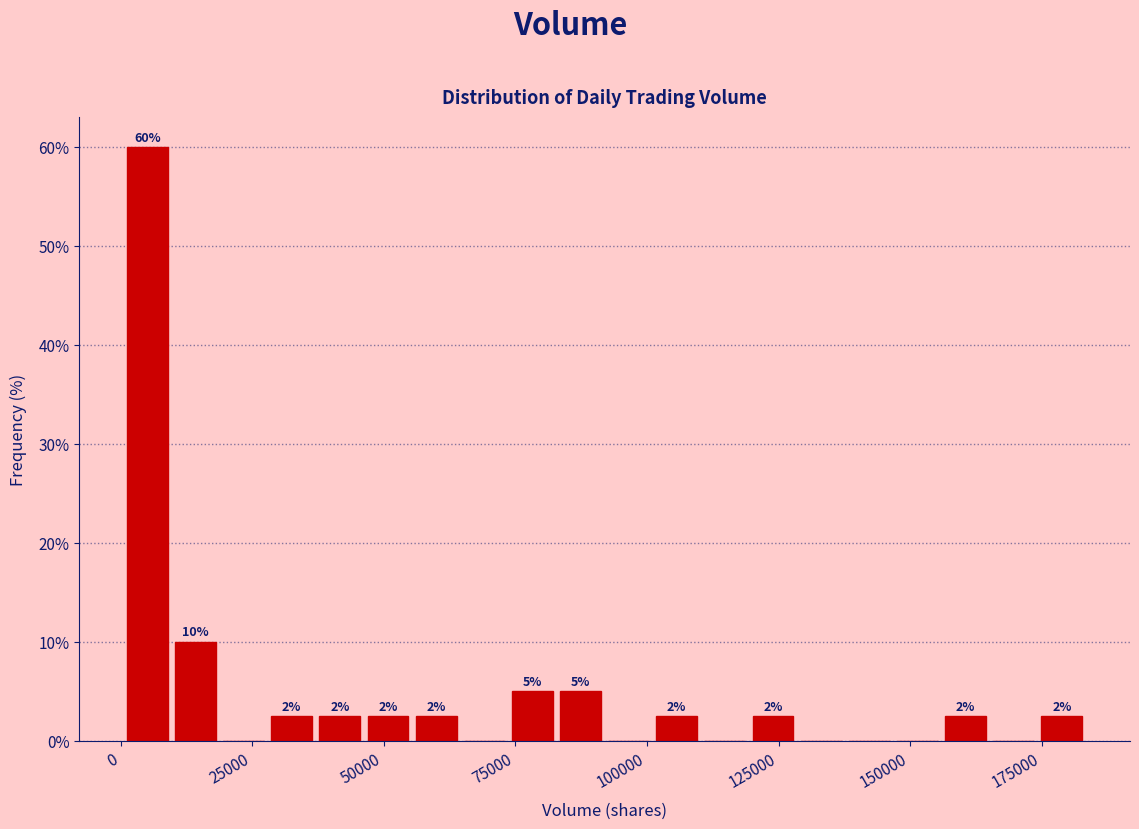

Read against the x-axis, roughly where is the centre of the tallest bar?

5000